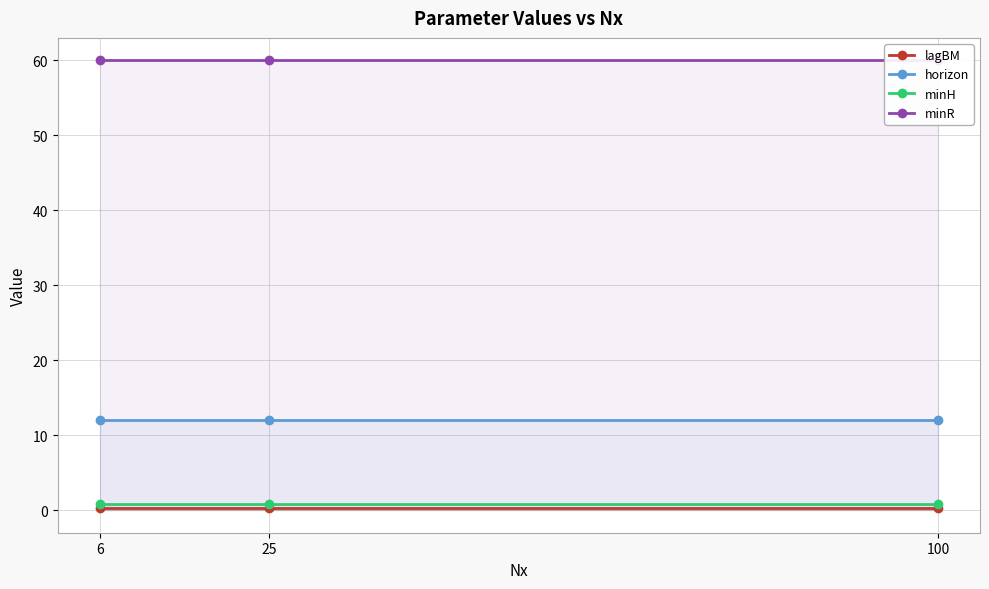

What is the approximate value of lagBM at 25?

0.3